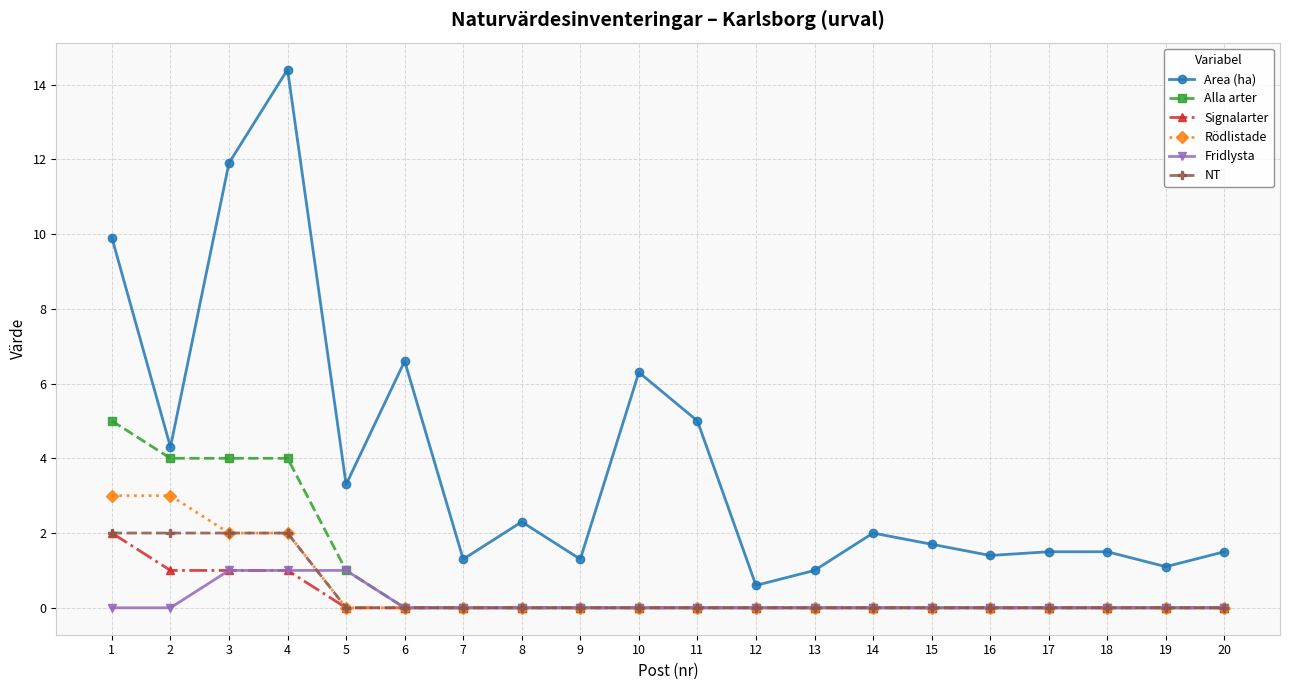

What is the difference between the maximum and minimum values in the Fridlysta series?

1.0